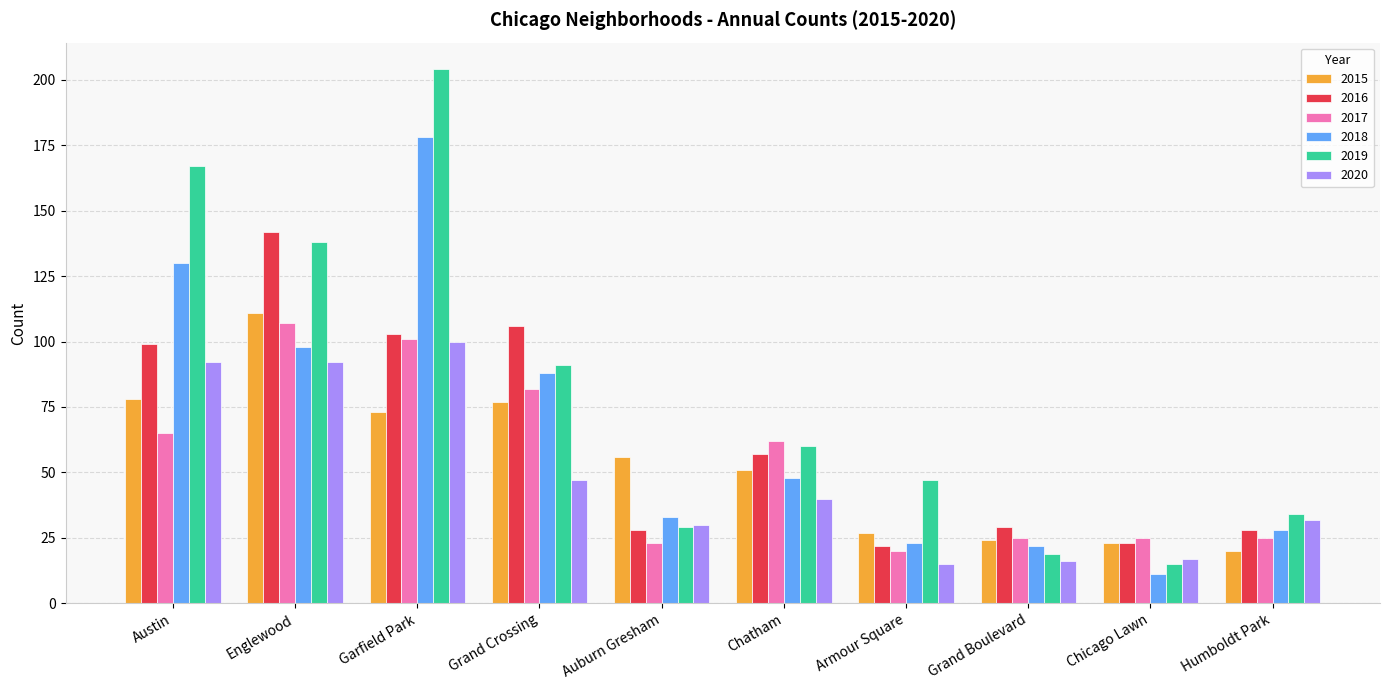

Reading left to right, extract all data points from this chart.

2015: Austin=78	Englewood=111	Garfield Park=73	Grand Crossing=77	Auburn Gresham=56	Chatham=51	Armour Square=27	Grand Boulevard=24	Chicago Lawn=23	Humboldt Park=20
2016: Austin=99	Englewood=142	Garfield Park=103	Grand Crossing=106	Auburn Gresham=28	Chatham=57	Armour Square=22	Grand Boulevard=29	Chicago Lawn=23	Humboldt Park=28
2017: Austin=65	Englewood=107	Garfield Park=101	Grand Crossing=82	Auburn Gresham=23	Chatham=62	Armour Square=20	Grand Boulevard=25	Chicago Lawn=25	Humboldt Park=25
2018: Austin=130	Englewood=98	Garfield Park=178	Grand Crossing=88	Auburn Gresham=33	Chatham=48	Armour Square=23	Grand Boulevard=22	Chicago Lawn=11	Humboldt Park=28
2019: Austin=167	Englewood=138	Garfield Park=204	Grand Crossing=91	Auburn Gresham=29	Chatham=60	Armour Square=47	Grand Boulevard=19	Chicago Lawn=15	Humboldt Park=34
2020: Austin=92	Englewood=92	Garfield Park=100	Grand Crossing=47	Auburn Gresham=30	Chatham=40	Armour Square=15	Grand Boulevard=16	Chicago Lawn=17	Humboldt Park=32